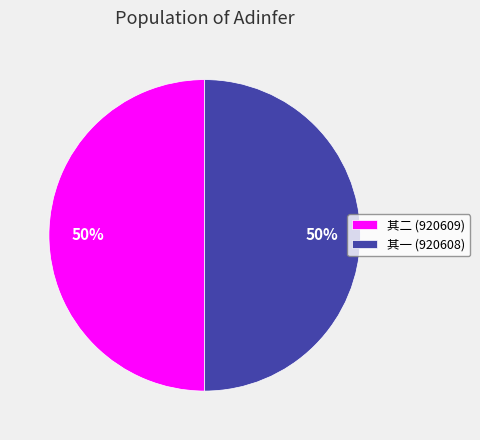

To the nearest percent, what is the average slice percentage?

50%